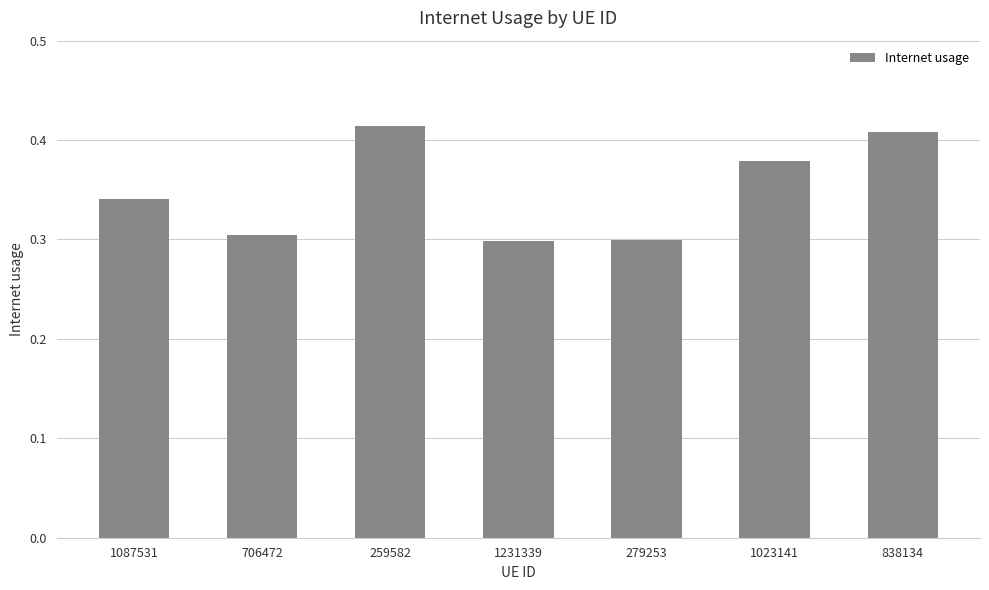

The value at 1087531 is 0.3. True or false?

True